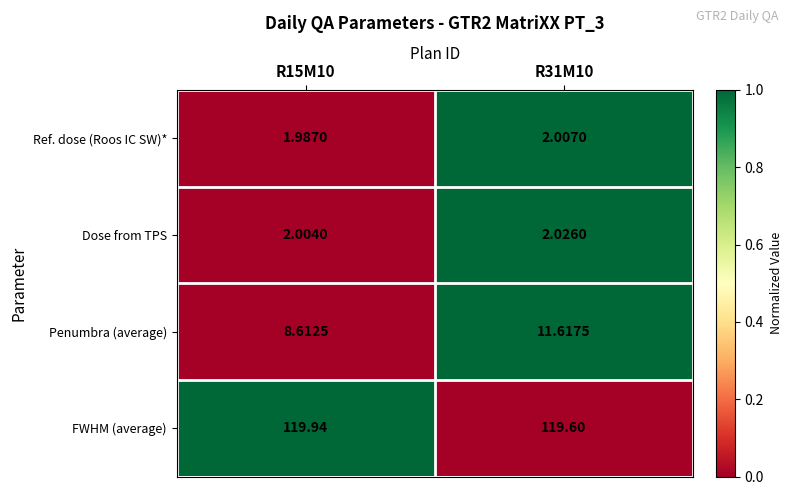

Which series has the widest spread of values?

Penumbra (average)